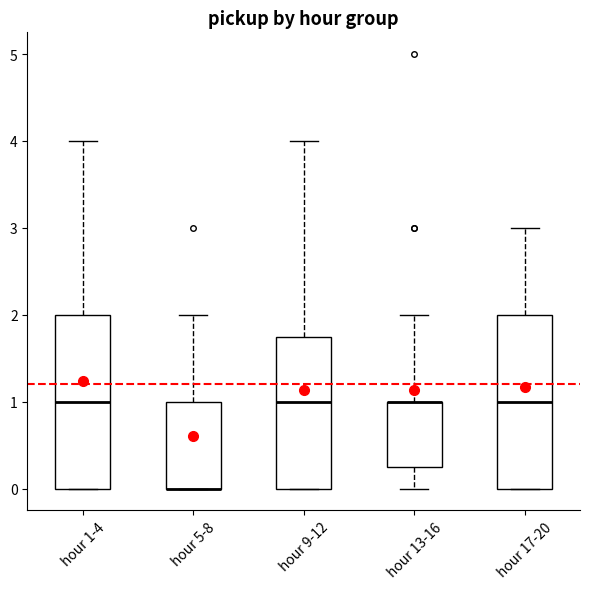

Reading left to right, read every box against the y-axis: the position of its median line, the range the box covers, and the ends of its whiskers. The values are not printed on the chart, so give them approximately, as read against the axis.

hour 1-4: median 1.0, box 0.0 to 2.0, whiskers 0.0 to 4.0
hour 5-8: median 0.0 (drawn on the box's lower edge), box 0.0 to 1.0, whiskers 0.0 to 2.0
hour 9-12: median 1.0, box 0.0 to 1.8, whiskers 0.0 to 4.0
hour 13-16: median 1.0 (drawn on the box's upper edge), box 0.3 to 1.0, whiskers 0.0 to 2.0
hour 17-20: median 1.0, box 0.0 to 2.0, whiskers 0.0 to 3.0